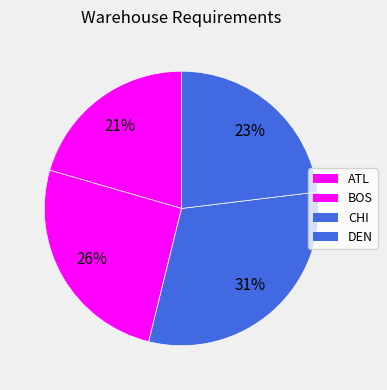

How much of the chart is everything except BOS?

74.4%